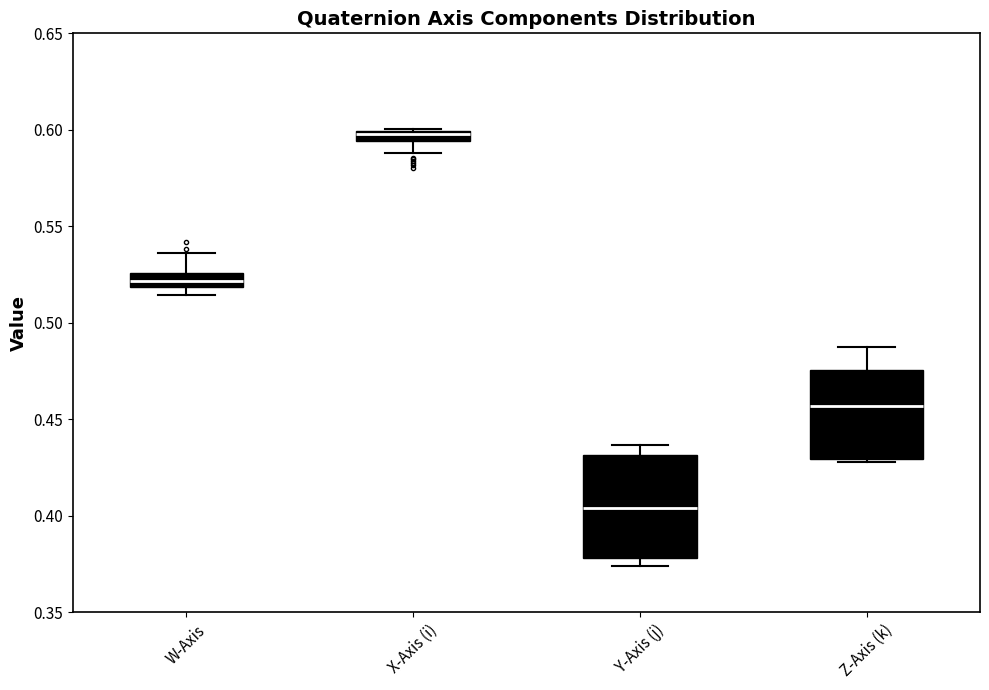

Where is the upper edge of the box for Z-Axis (k) on the y-axis? The values are not printed on the chart, so give them approximately, as read against the axis.

0.475